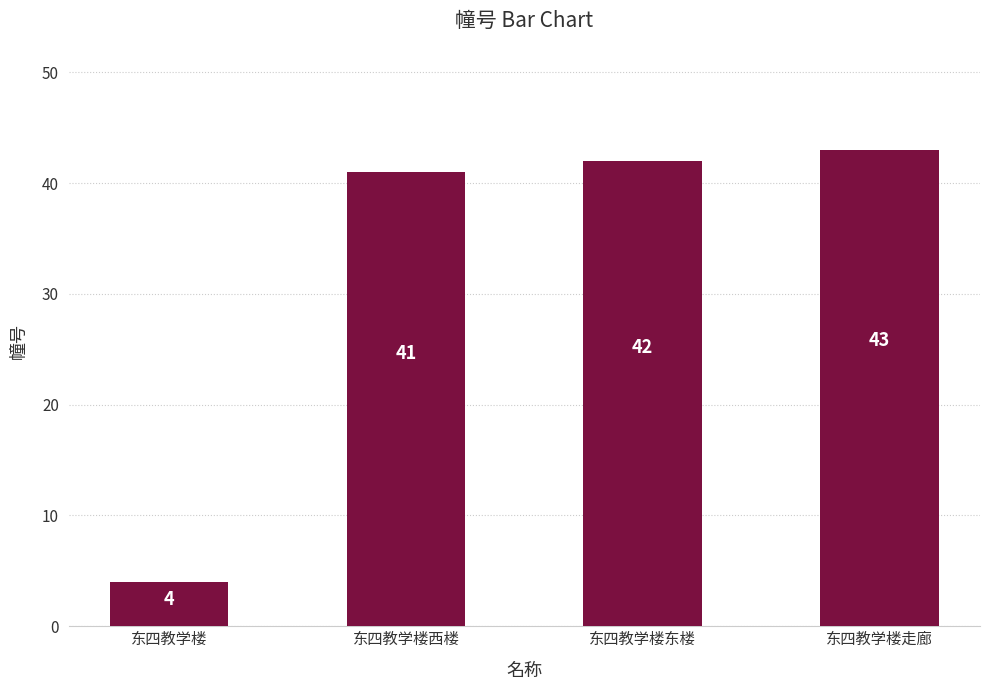

What is the sum of all values?

130